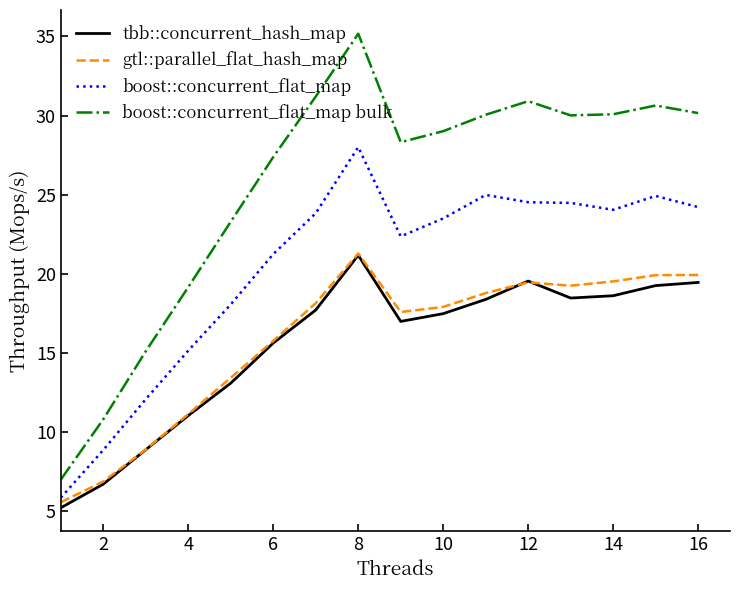

What is the average value of the tbb::concurrent_hash_map series?

15.5